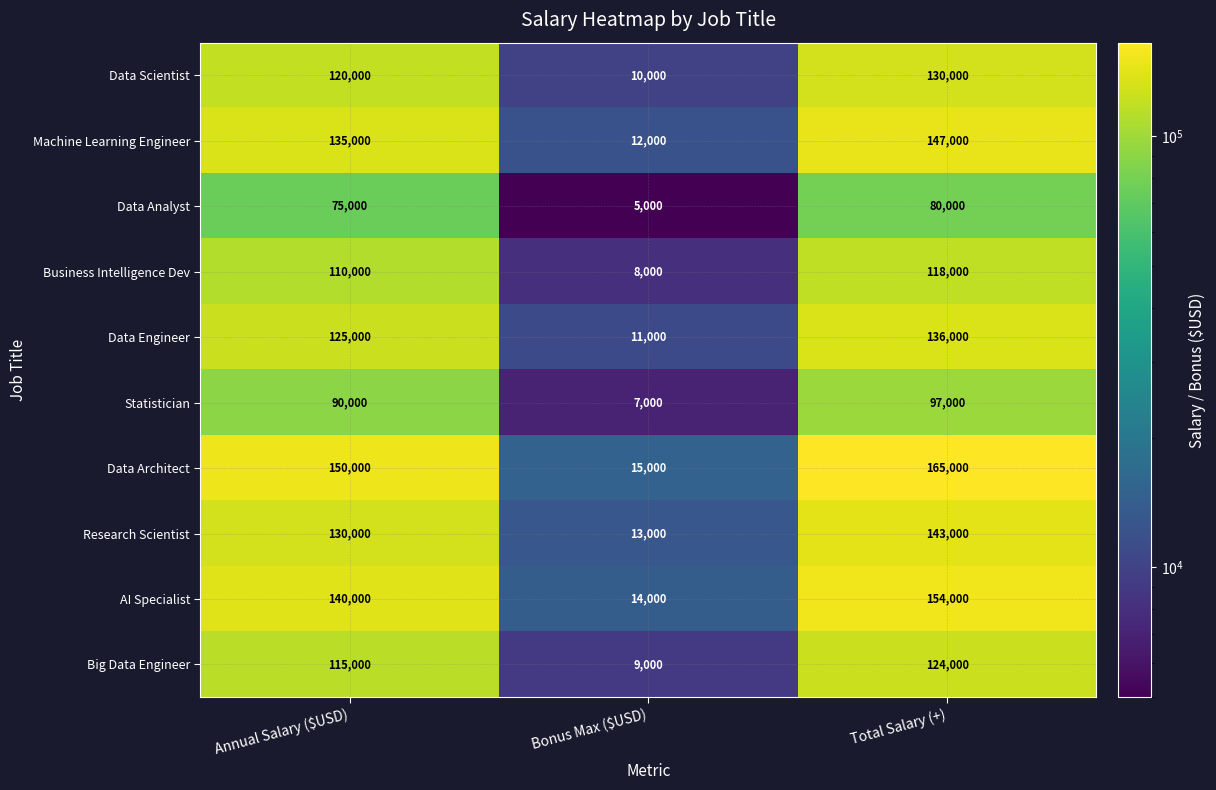

Which series has the largest range (max minus min)?

Data Architect